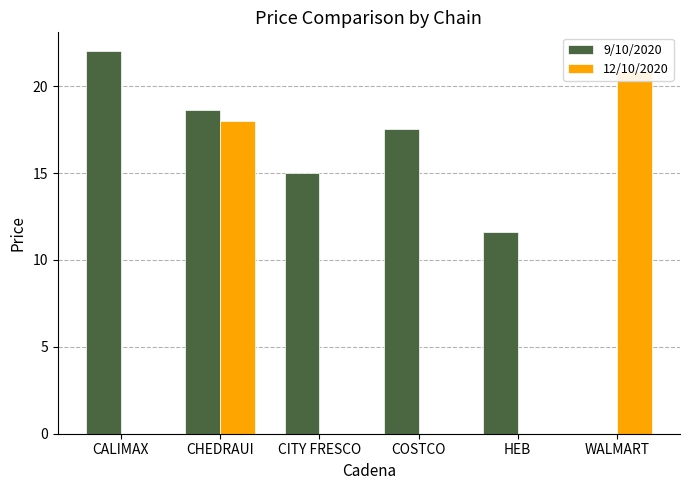

What is the sum of all 9/10/2020 values?

84.8